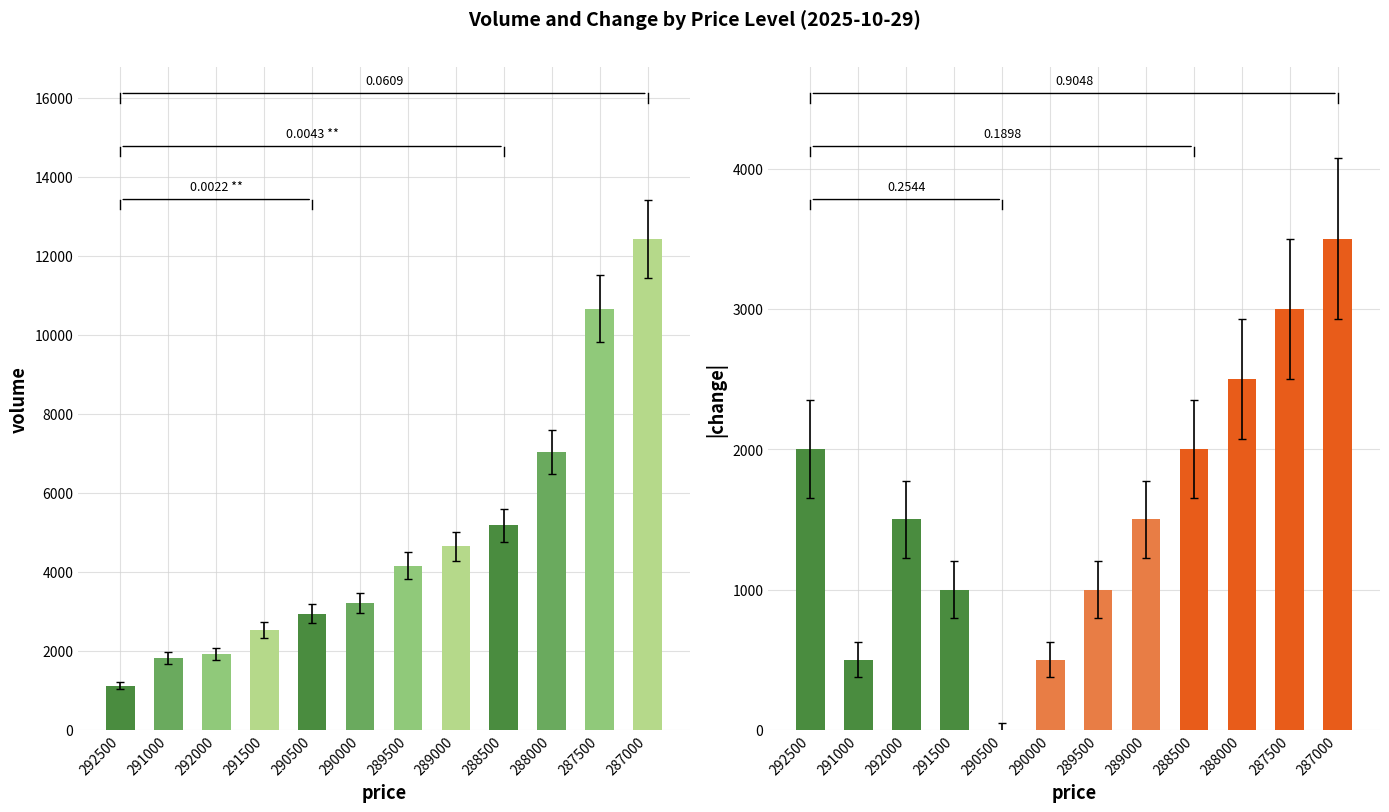

What is the sum of the volume values at 290500 and 291500?

5471